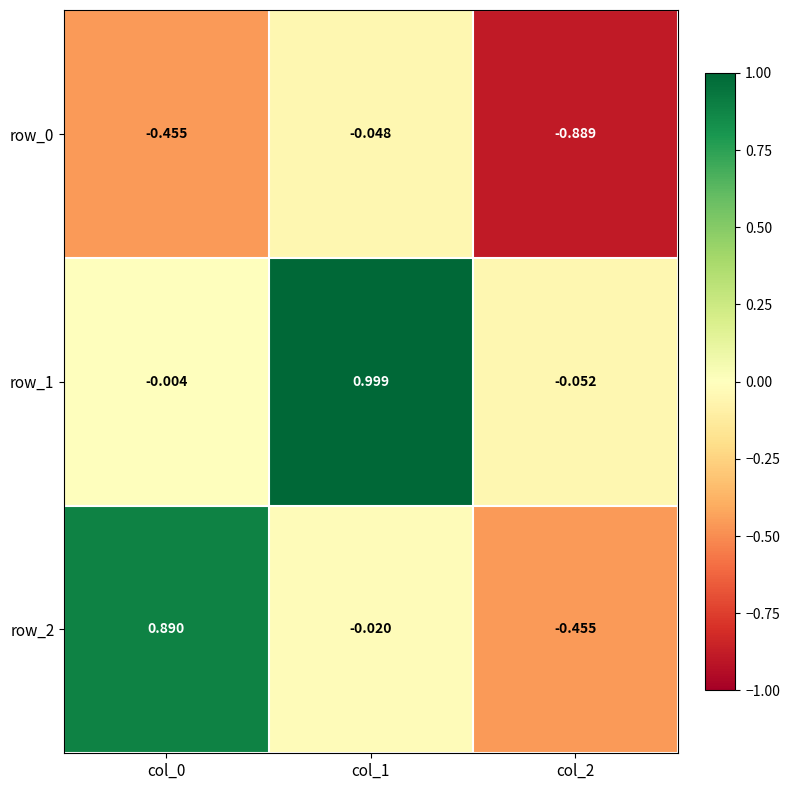

How many values in the row_1 series are below 0?

2